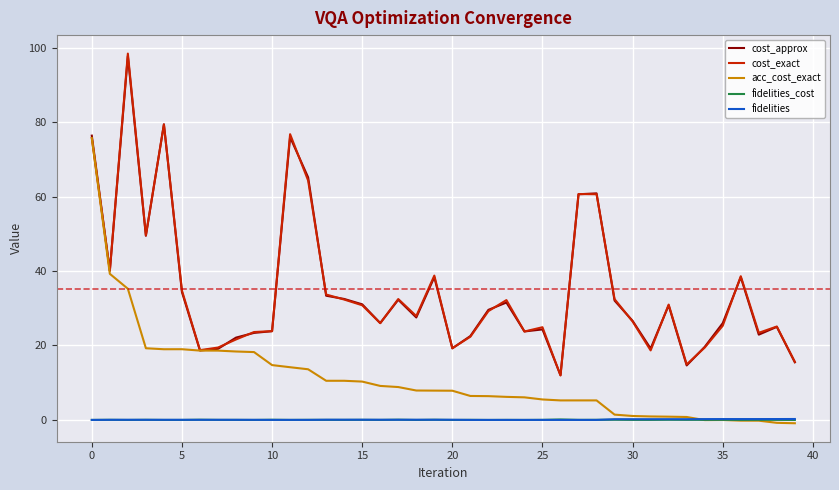

Which series has the largest range (max minus min)?

cost_exact